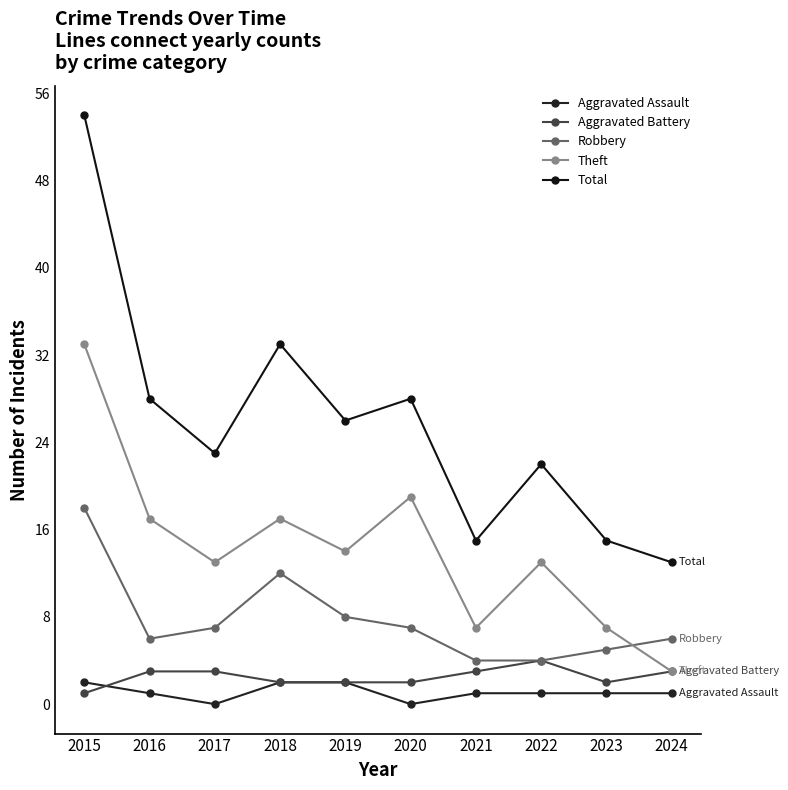

Reading left to right, extract all data points from this chart.

Aggravated Assault: 2	1	0	2	2	0	1	1	1	1
Aggravated Battery: 1	3	3	2	2	2	3	4	2	3
Robbery: 18	6	7	12	8	7	4	4	5	6
Theft: 33	17	13	17	14	19	7	13	7	3
Total: 54	28	23	33	26	28	15	22	15	13